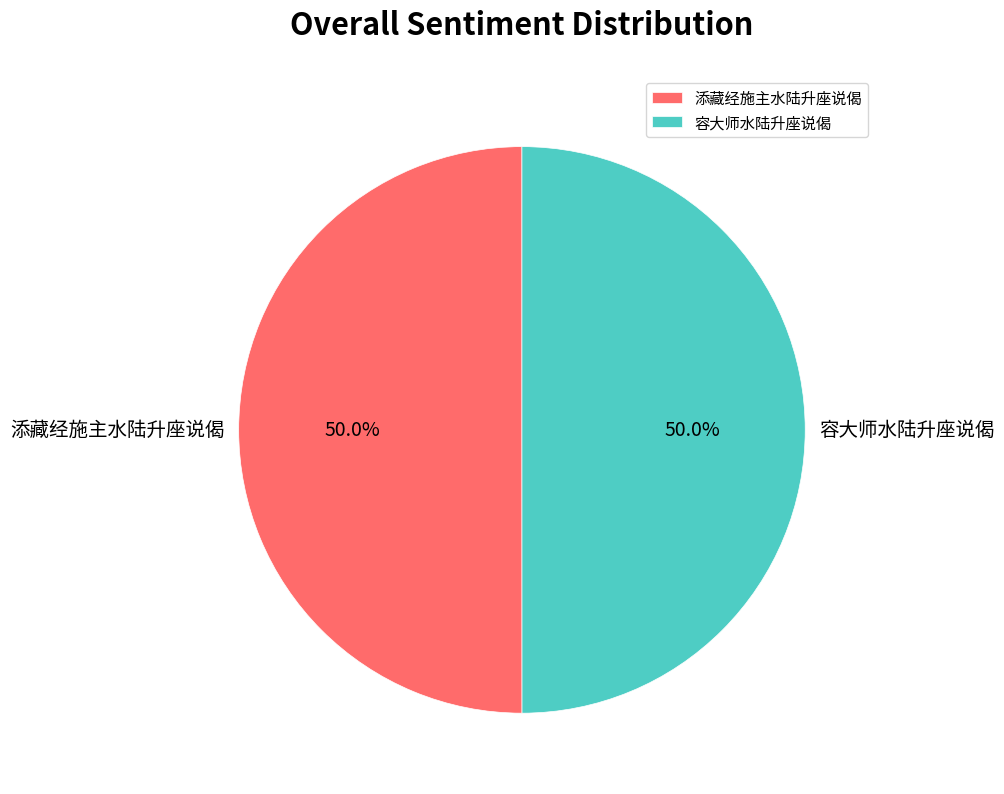

What percentage is the 容大师水陆升座说偈 slice, to the nearest percent?

50%